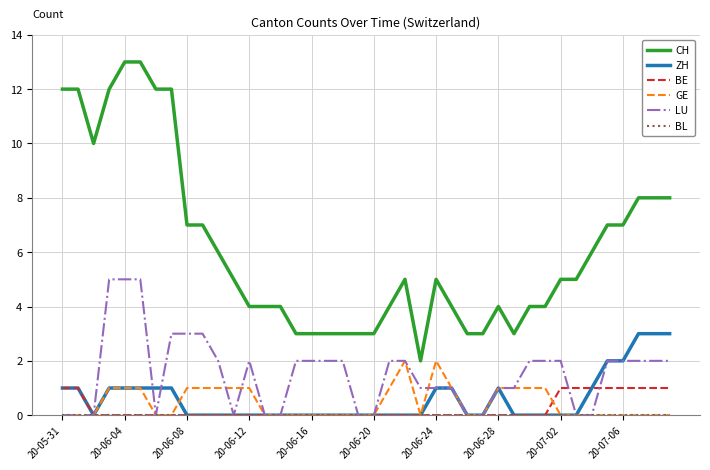

True or false: ZH and CH cross at least once.

False